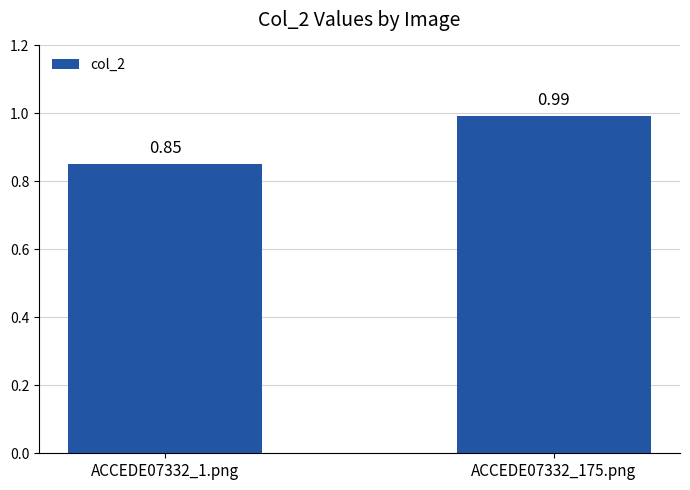

What is the change in value from ACCEDE07332_1.png to ACCEDE07332_175.png?

+0.1